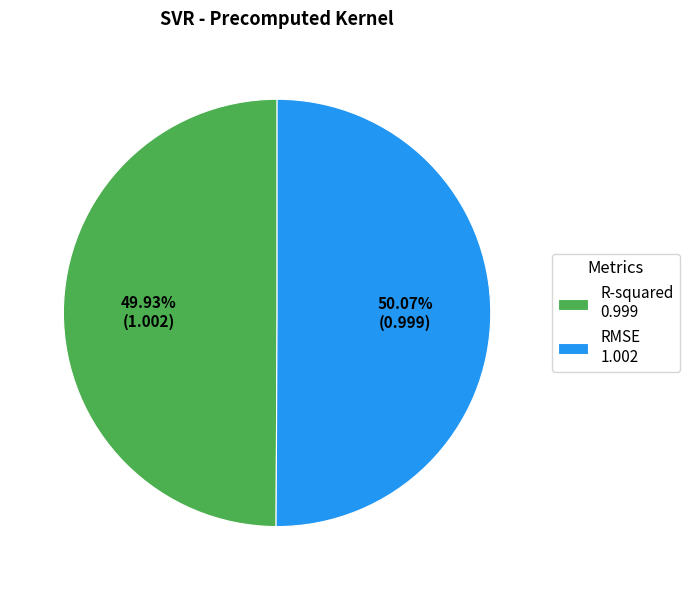

Count the number of slices in the pie.

2